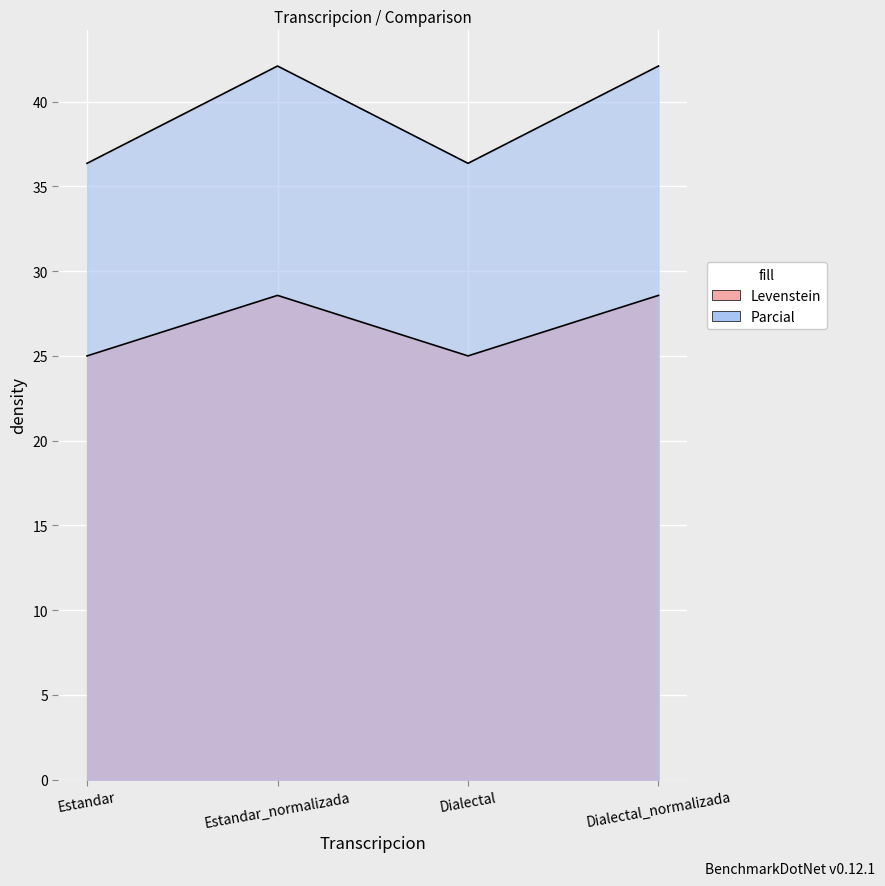

True or false: Parcial and Levenstein cross at least once.

False